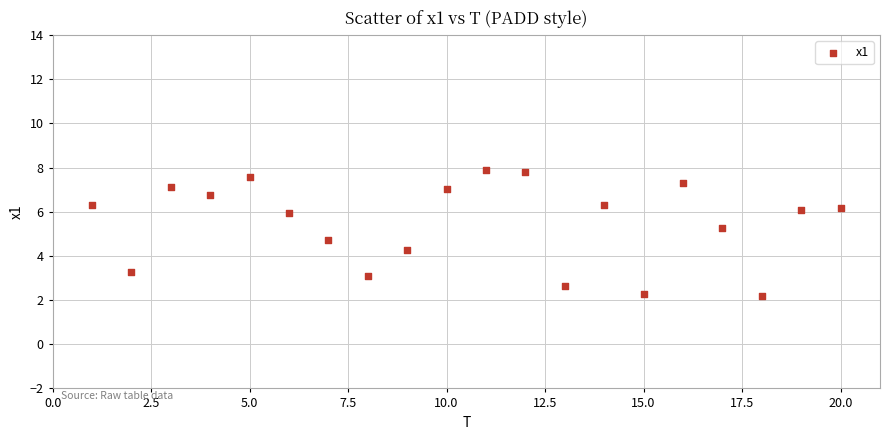

What is the range of Y values (max minus min)?

5.7